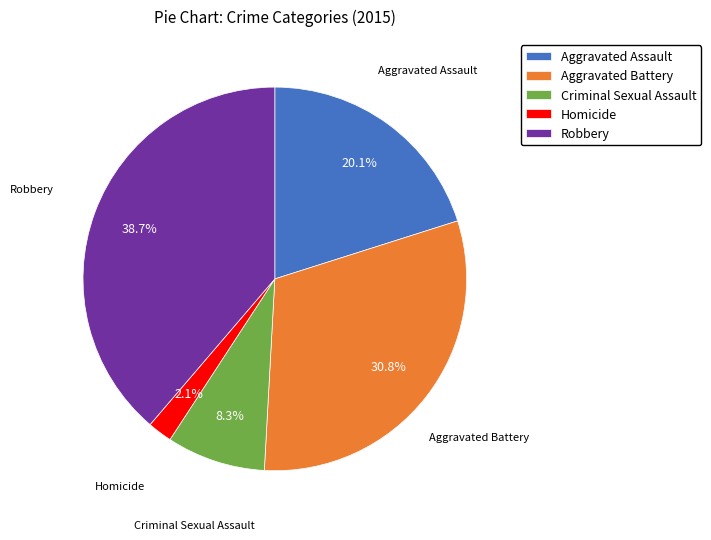

Count the number of slices in the pie.

5